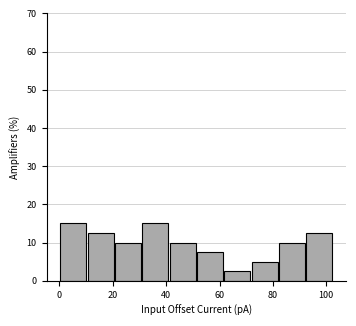

How tall is the bar that spans 20 to 30 on the x-axis? Neither the bar edges nor the heights are printed on the chart, so give them approximately, as read against the axes.

10